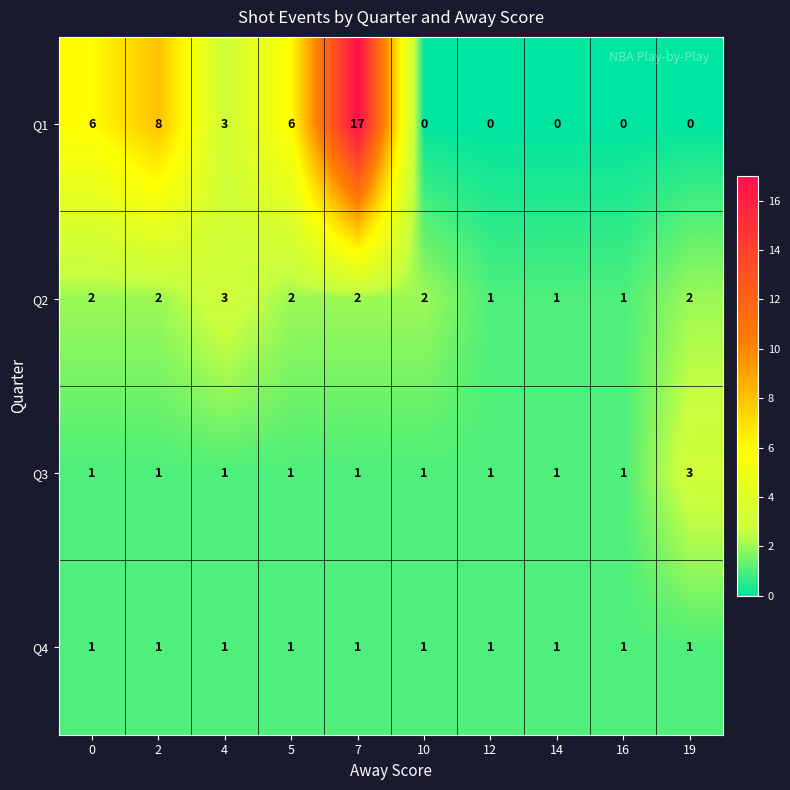

How many Q1 values are between 0 and 6?

8